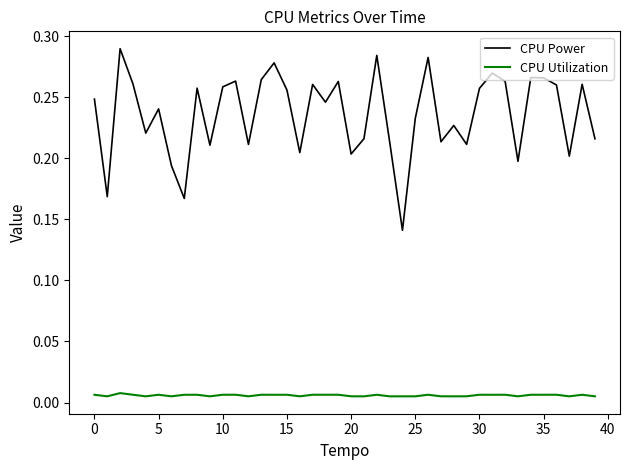

At how many categories does at least one series exceed 0?

40